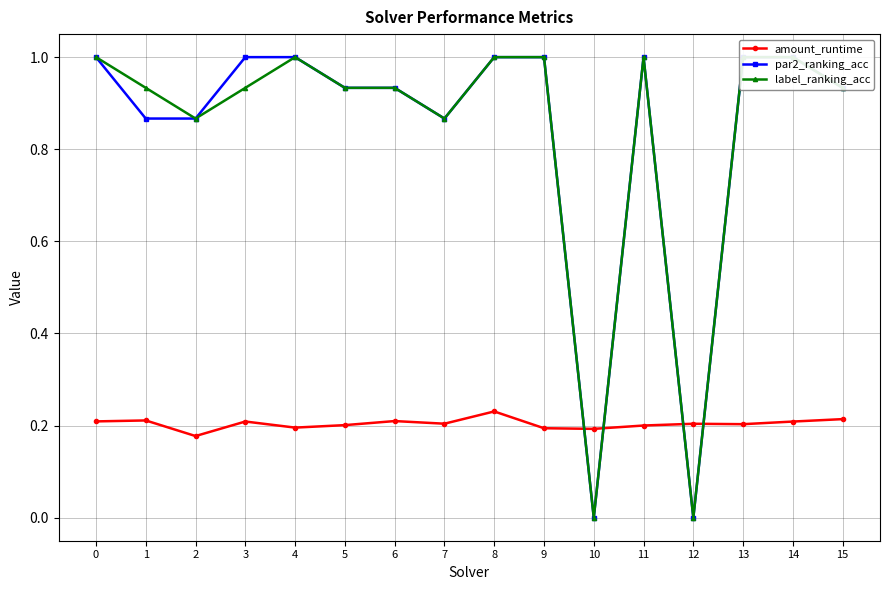

Is it true that par2_ranking_acc equals 1.4 at 6?

False